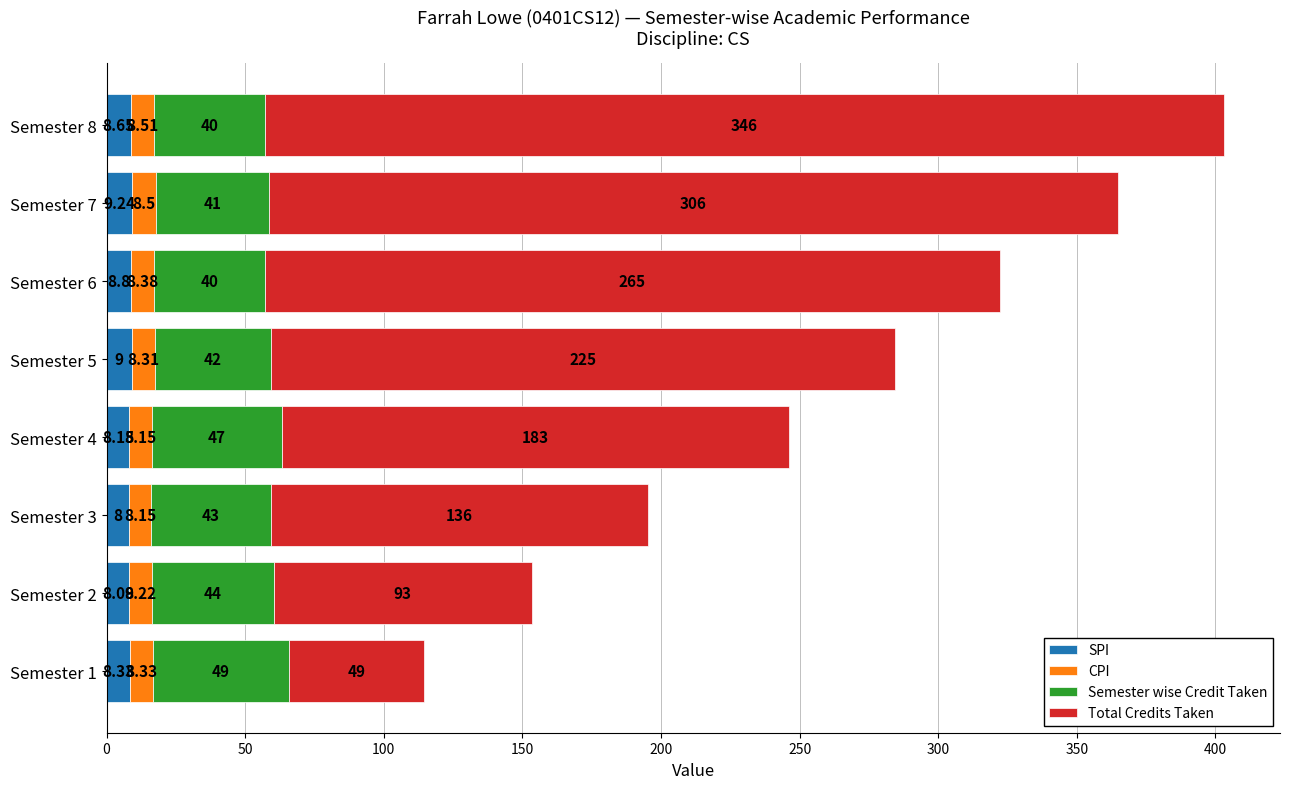

Rank the categories by SPI value from highest to lowest.

Semester 7, Semester 5, Semester 6, Semester 8, Semester 1, Semester 4, Semester 2, Semester 3